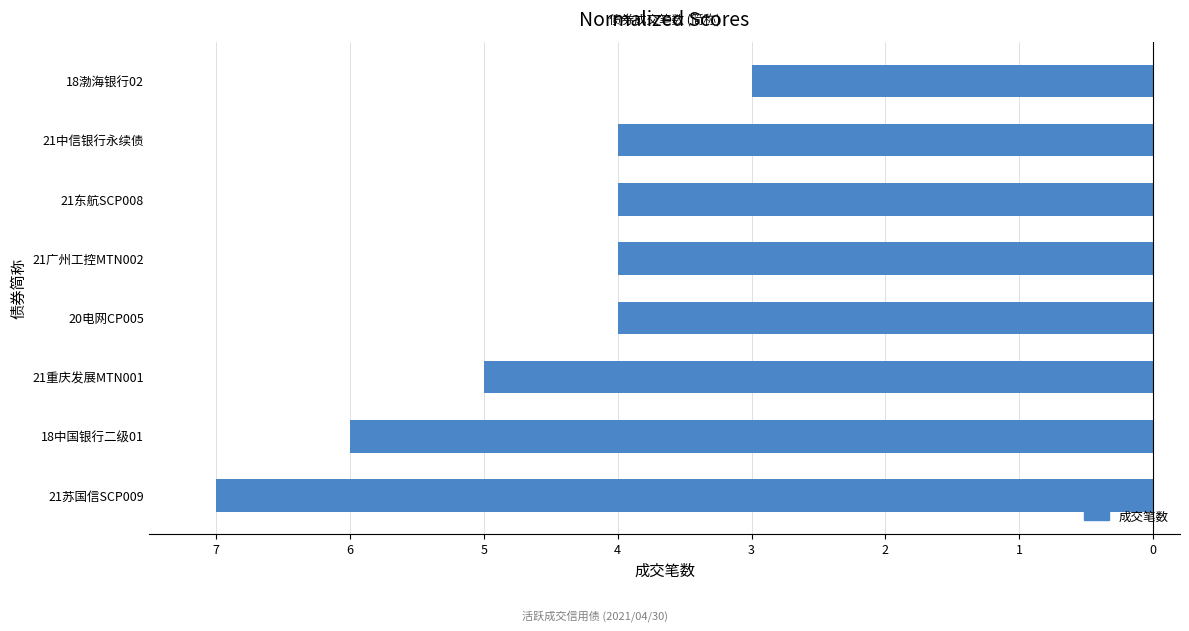

Count the values in the range -5 to -4.

5